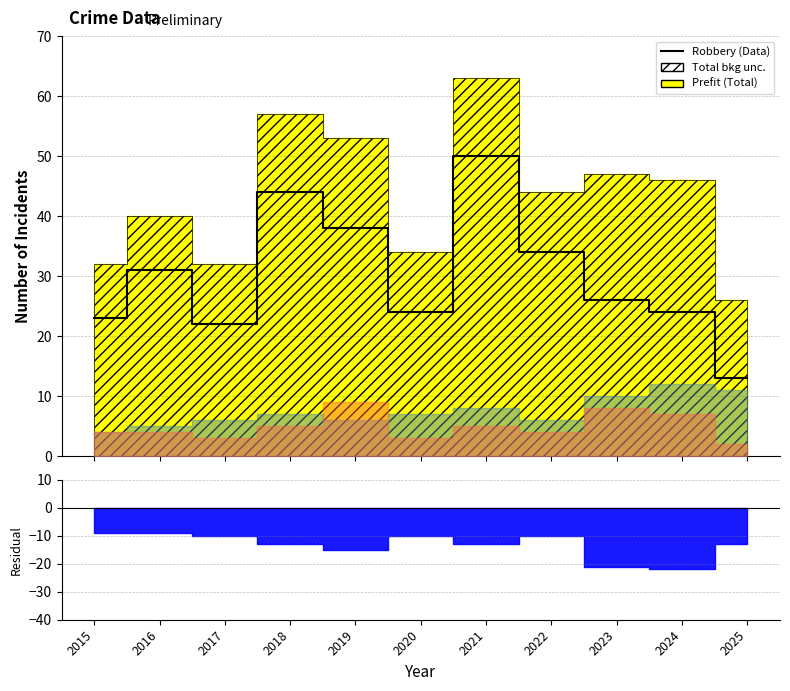

What is the value of the 8th point from the left?

34